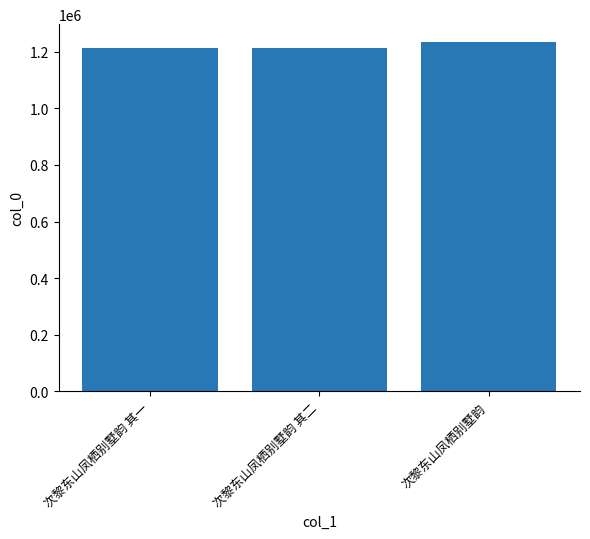

At which label is the value closest to 1223910?

次黎东山凤栖别墅韵 其二